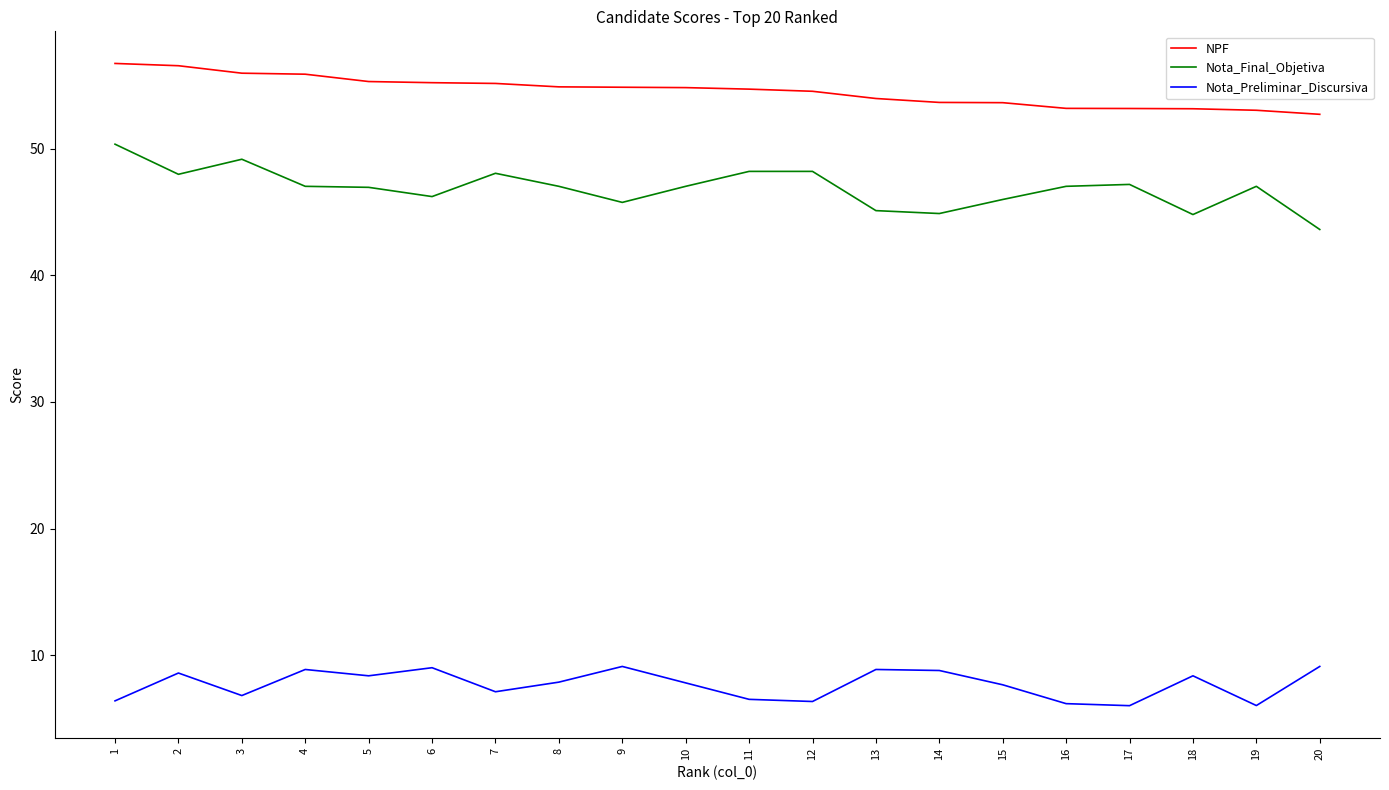

True or false: NPF and Nota_Preliminar_Discursiva cross at least once.

False